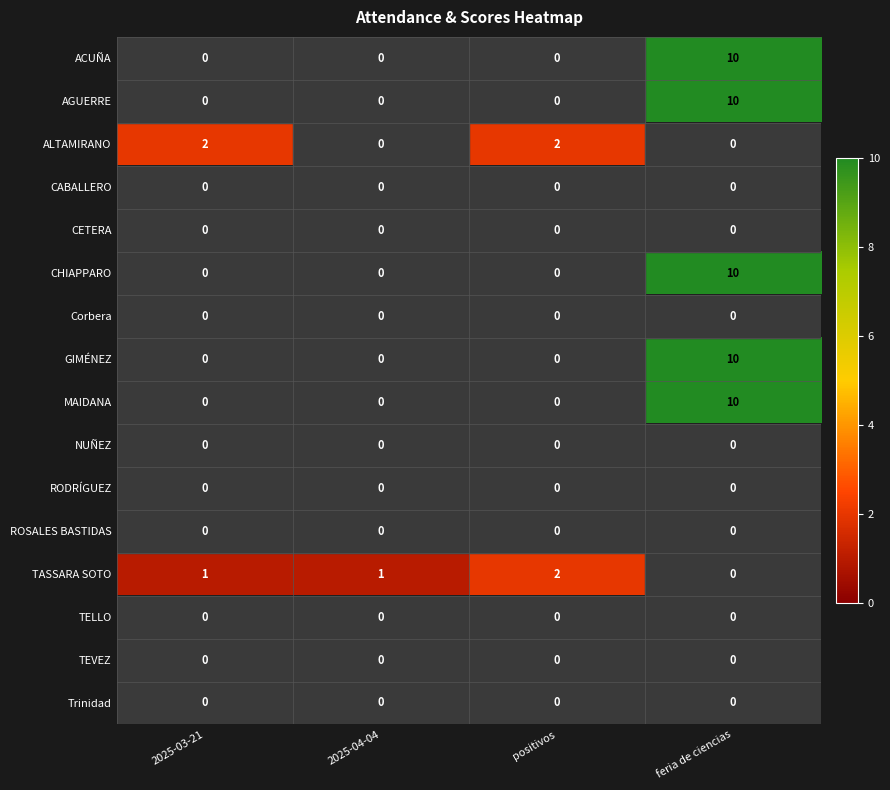

Is it true that MAIDANA equals 17 at feria de ciencias?

False